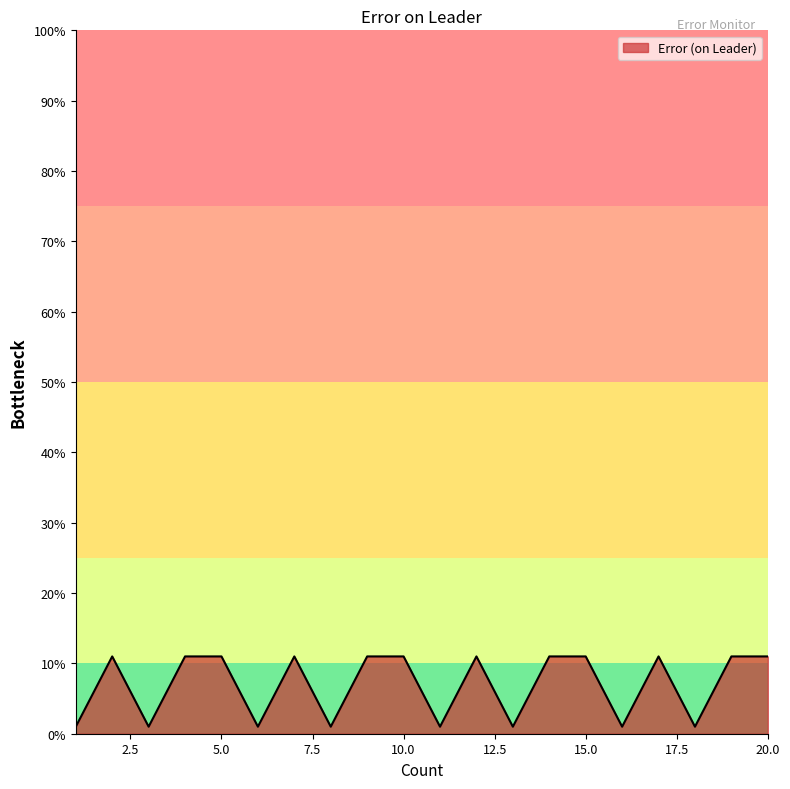

What is the difference between the second highest and second lowest values?

0.1